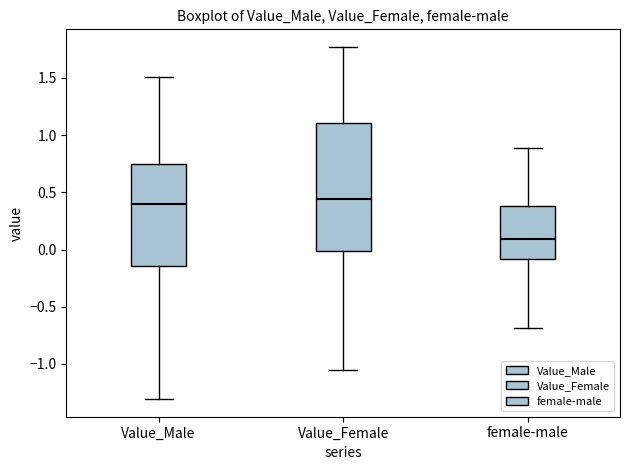

Reading left to right, transcribe this box plot: for each box, give where its median line is, the range the box spans, and where its two whiskers end, as read against the y-axis. The values are not printed on the chart, so give them approximately, as read against the axis.

Value_Male: median 0.40, box -0.15 to 0.75, whiskers -1.30 to 1.50
Value_Female: median 0.45, box 0.00 to 1.10, whiskers -1.05 to 1.75
female-male: median 0.10, box -0.10 to 0.40, whiskers -0.70 to 0.90